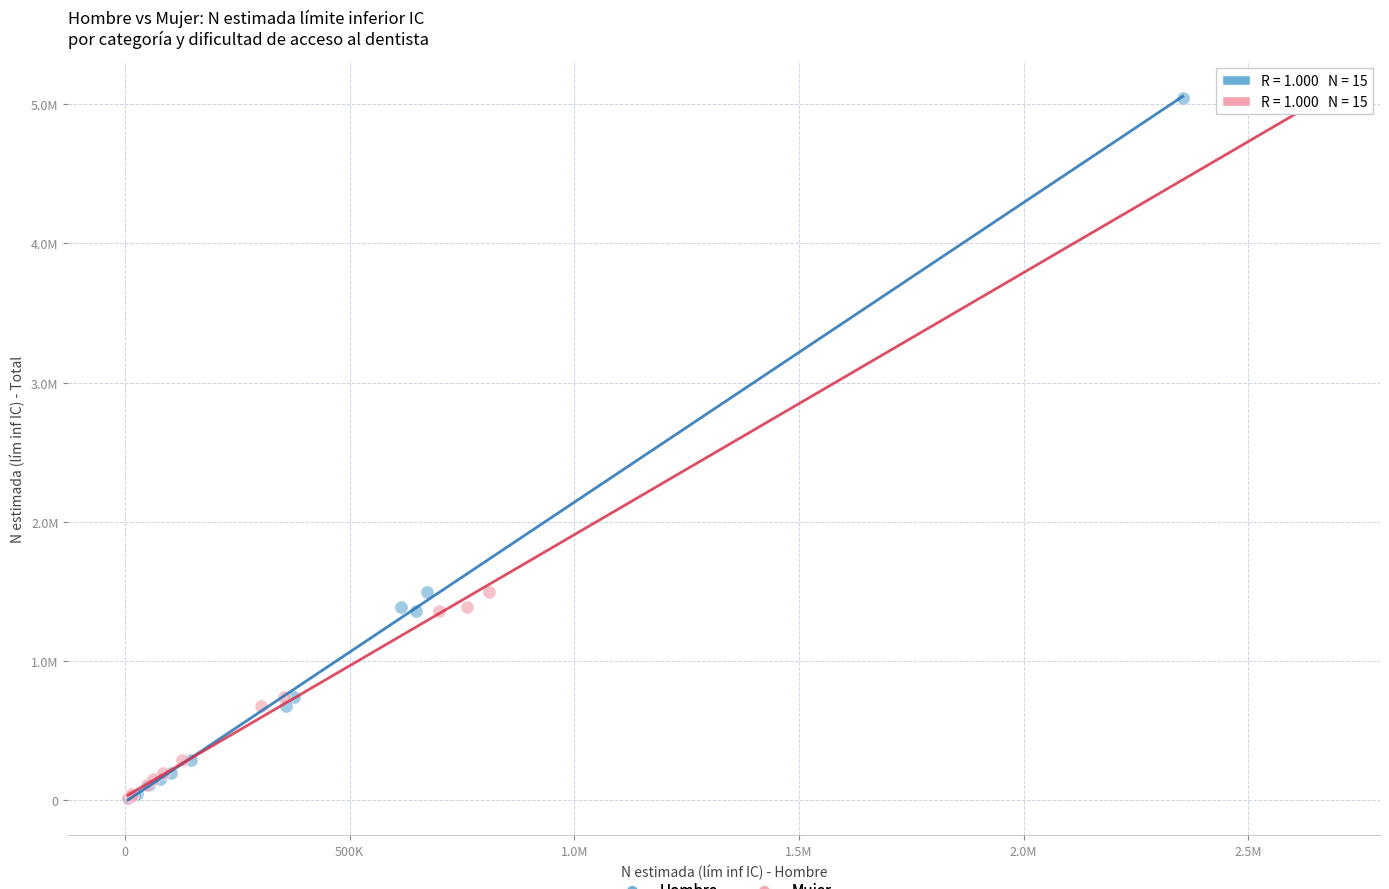

What are all the series names shown in the legend?

Hombre, Mujer